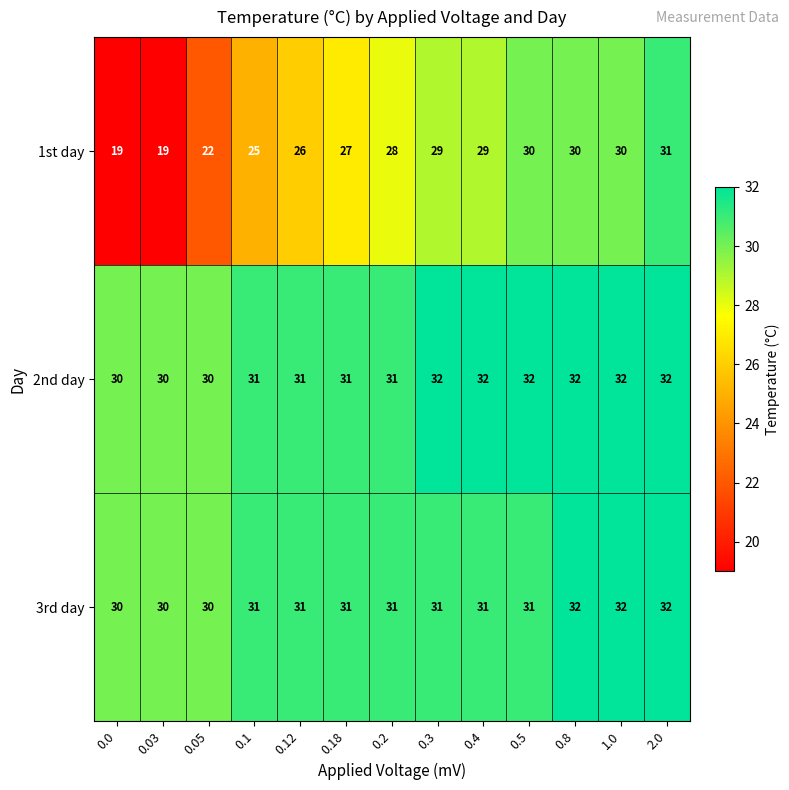

Which series has the largest range (max minus min)?

1st day